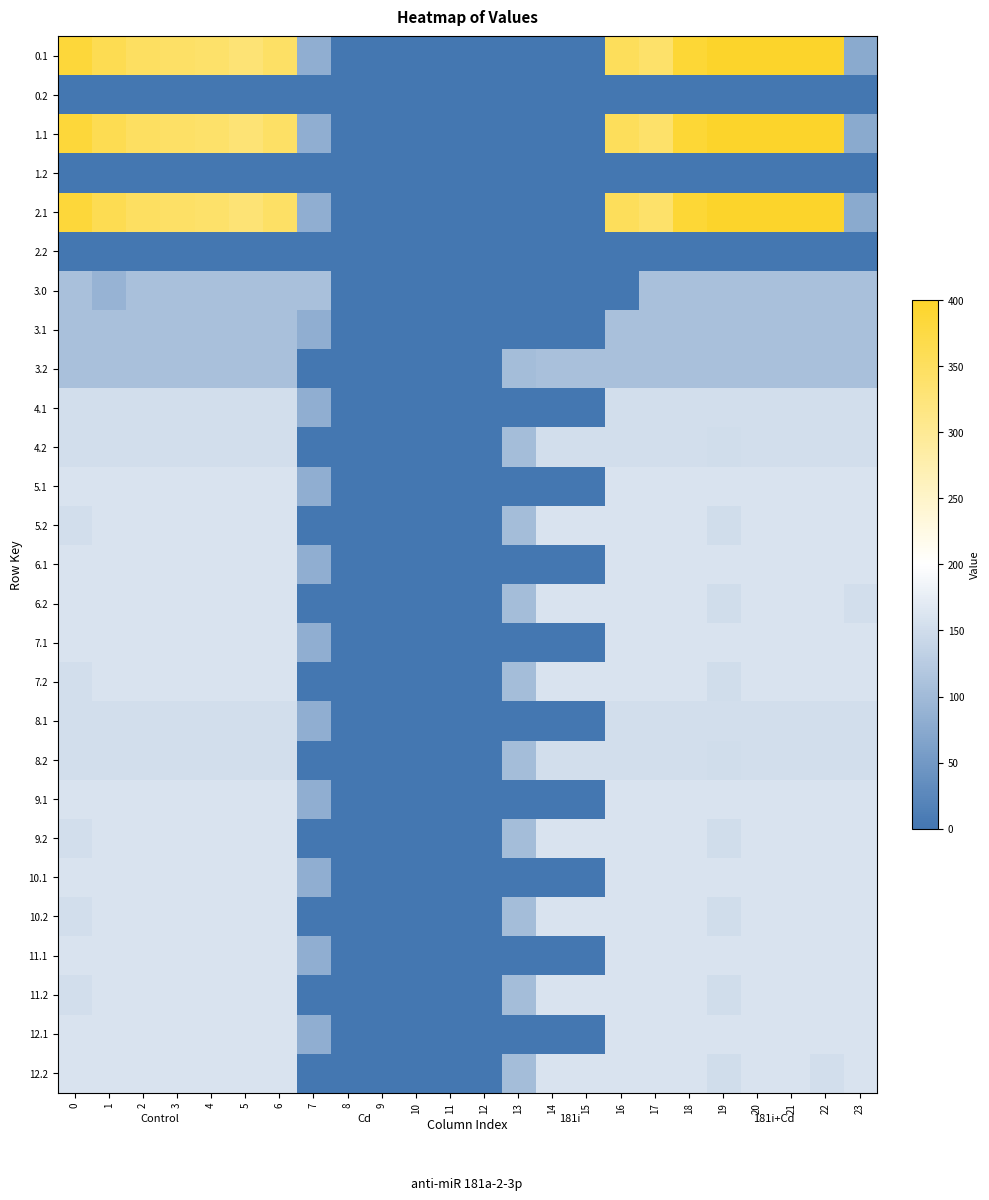

What is the total value across all series at 20?

4375.0